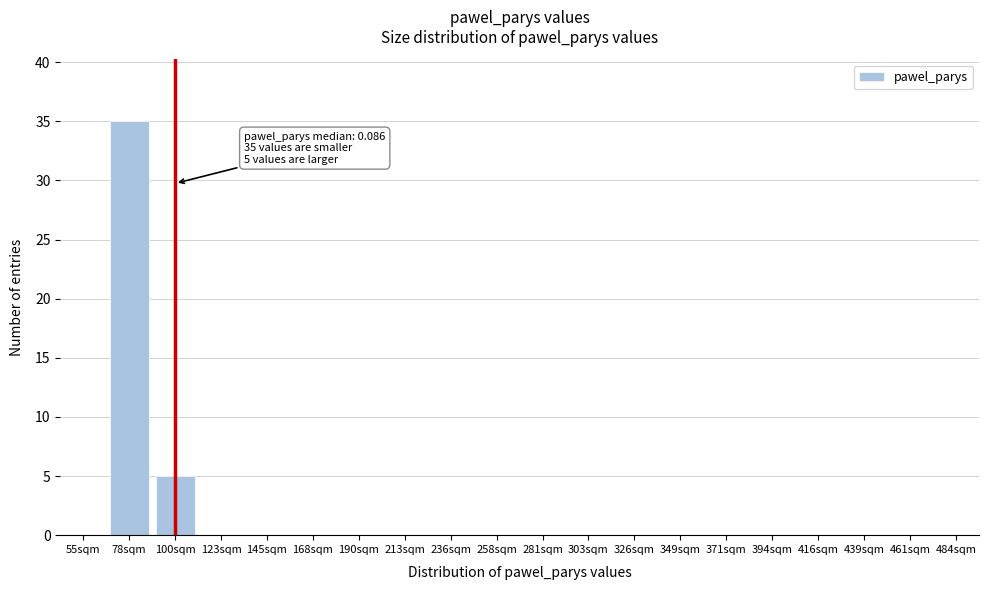

What is the sum of the values at 258sqm and 78sqm?

35